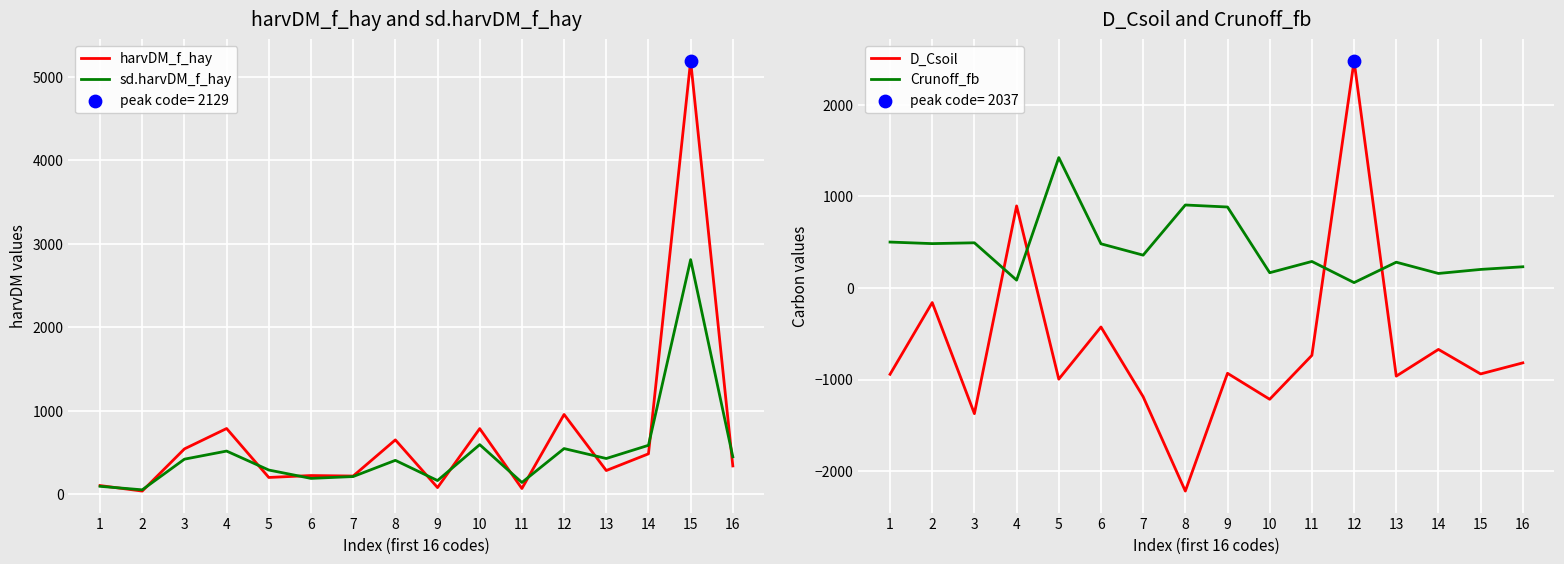

Which series has the largest total across all categories?

harvDM_f_hay